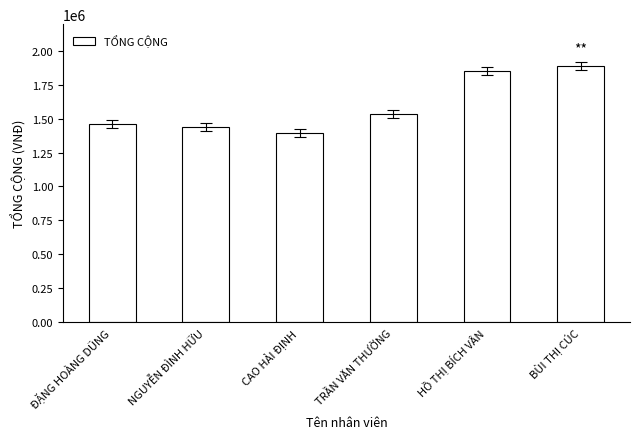

What is the difference between the maximum and second lowest values?

451000